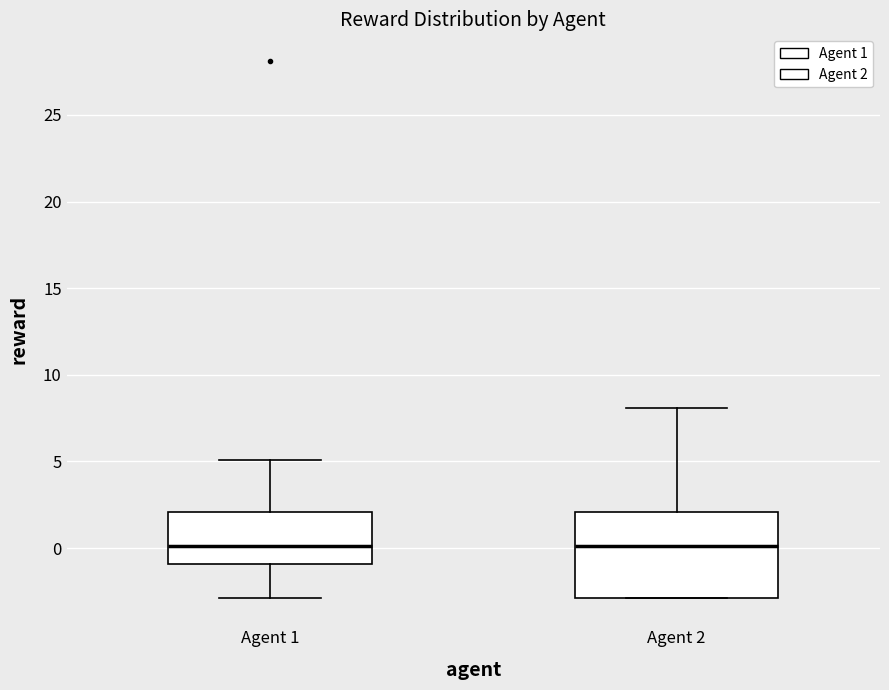

Which box is the tallest, from its lower edge to its upper edge?

Agent 2